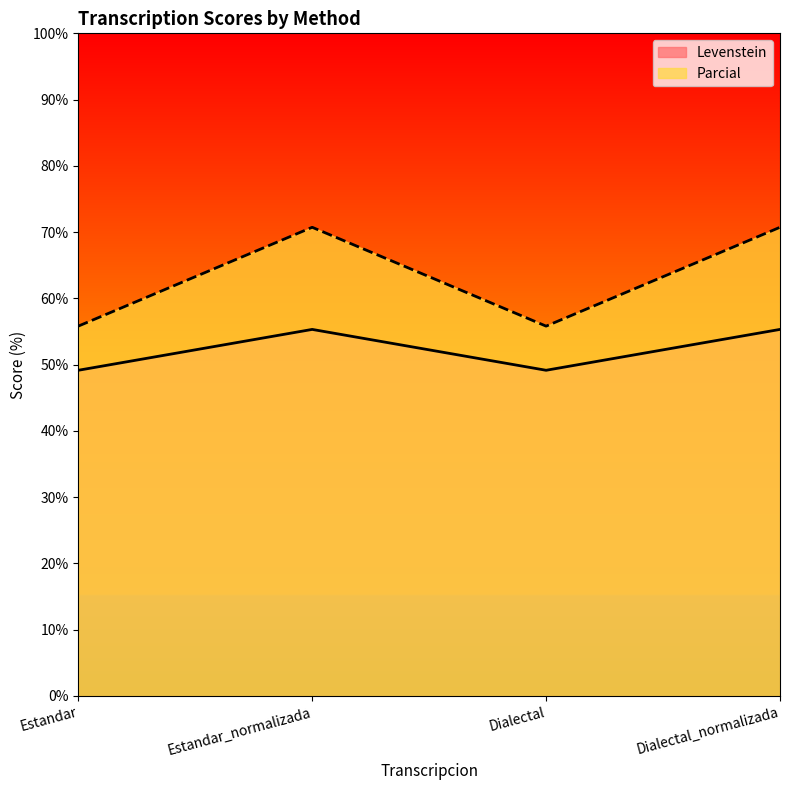

Reading right to left, transcribe all the data shown in this chart.

Levenstein: 55.3	49.2	55.3	49.2
Parcial: 70.7	55.8	70.7	55.8